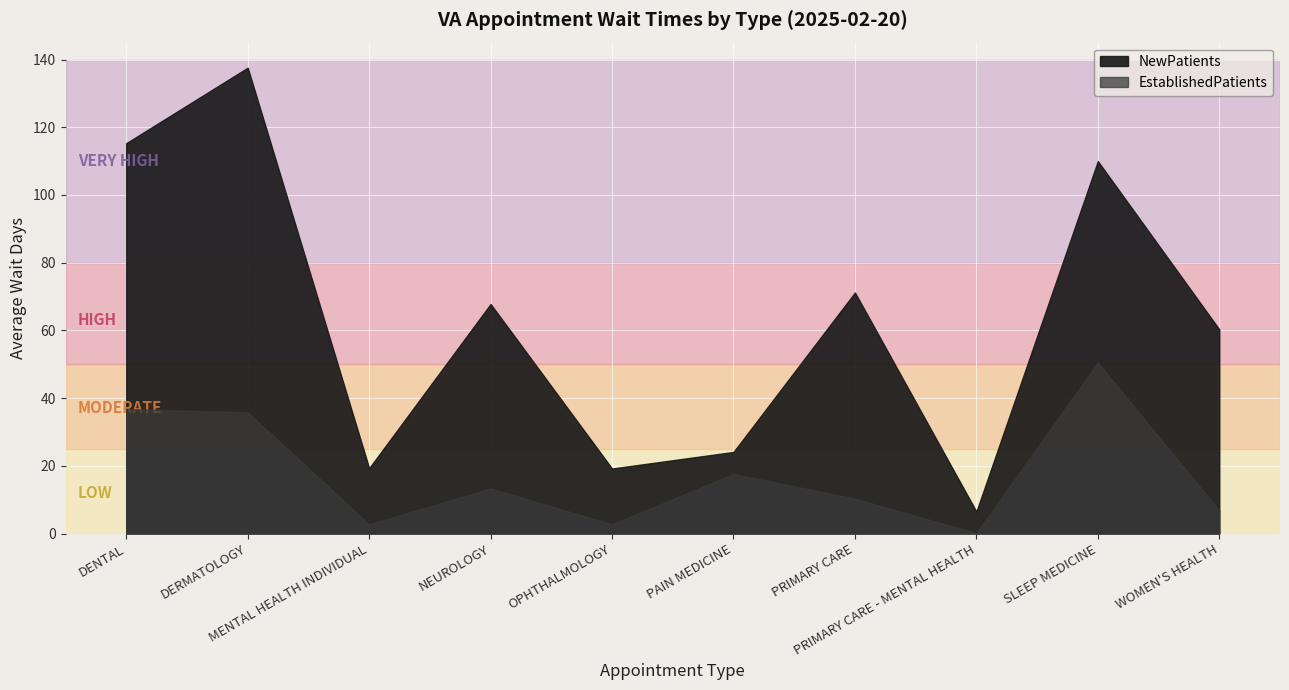

At DERMATOLOGY, list the series in order from largest to smallest.

NewPatients, EstablishedPatients